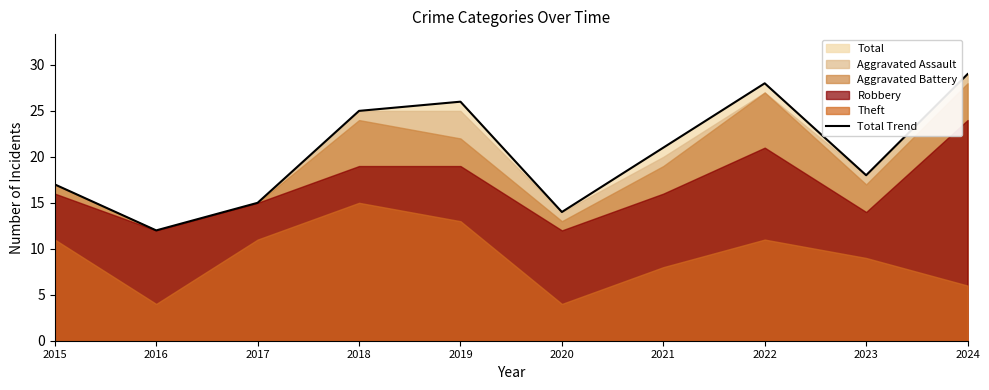

Which category has the lowest value in the Total Trend series?

2016